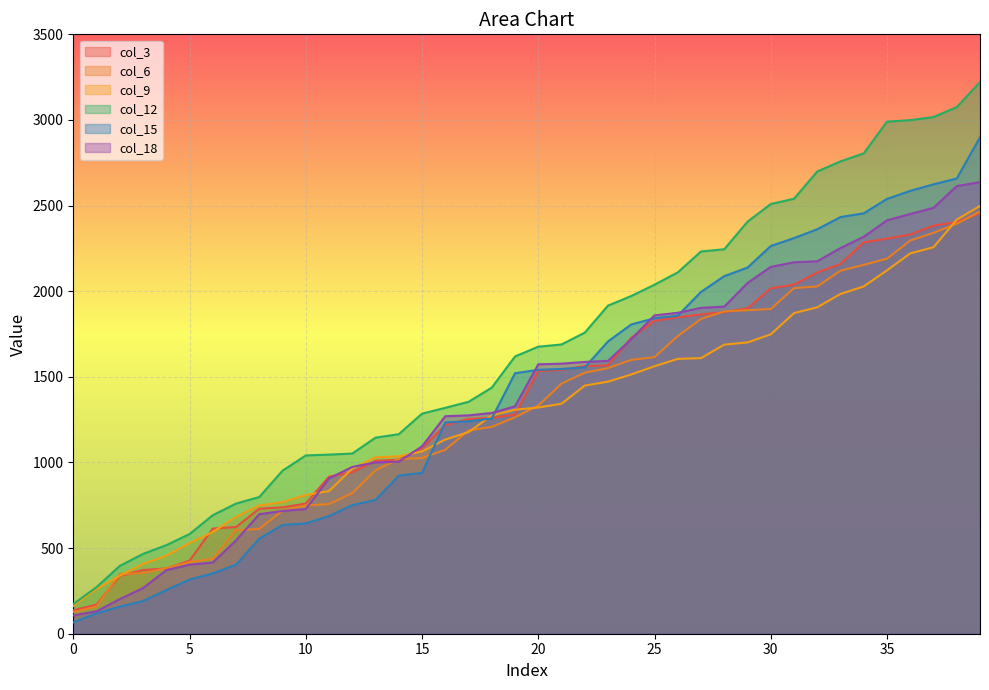

What are all the series names shown in the legend?

col_3, col_6, col_9, col_12, col_15, col_18